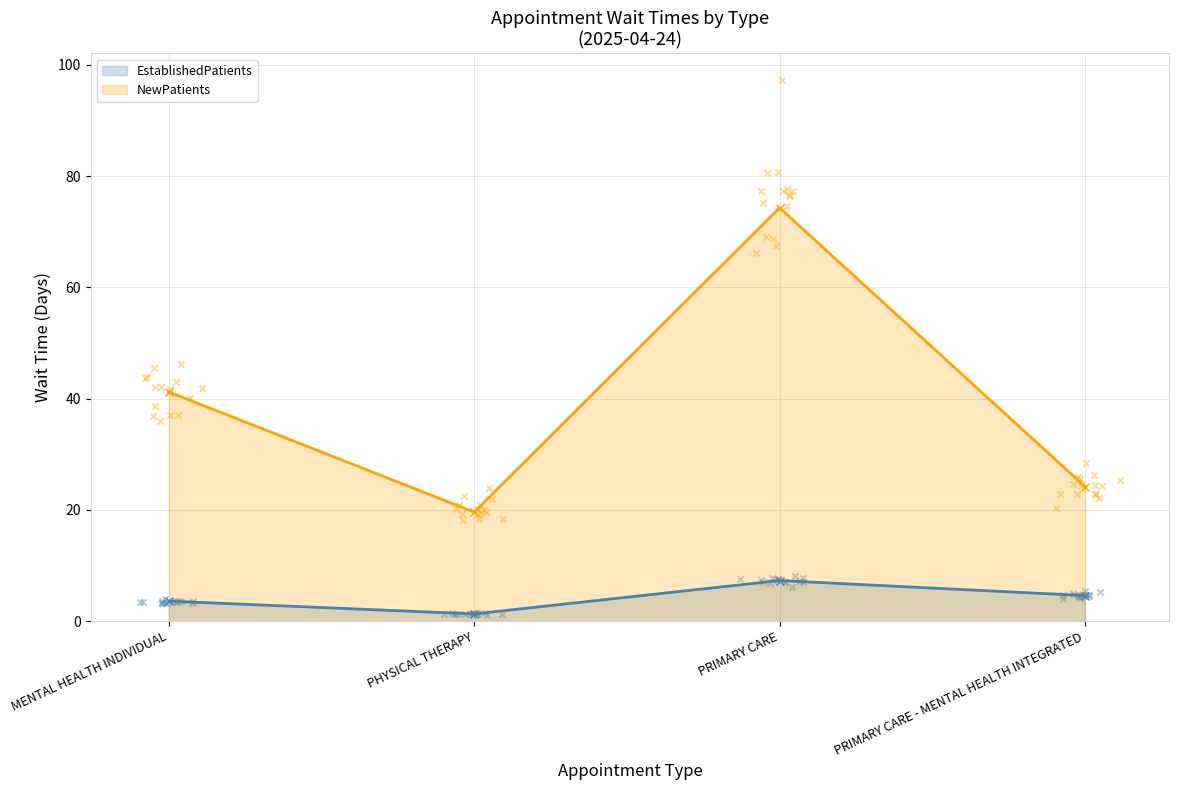

At how many categories does at least one series exceed 3?

4